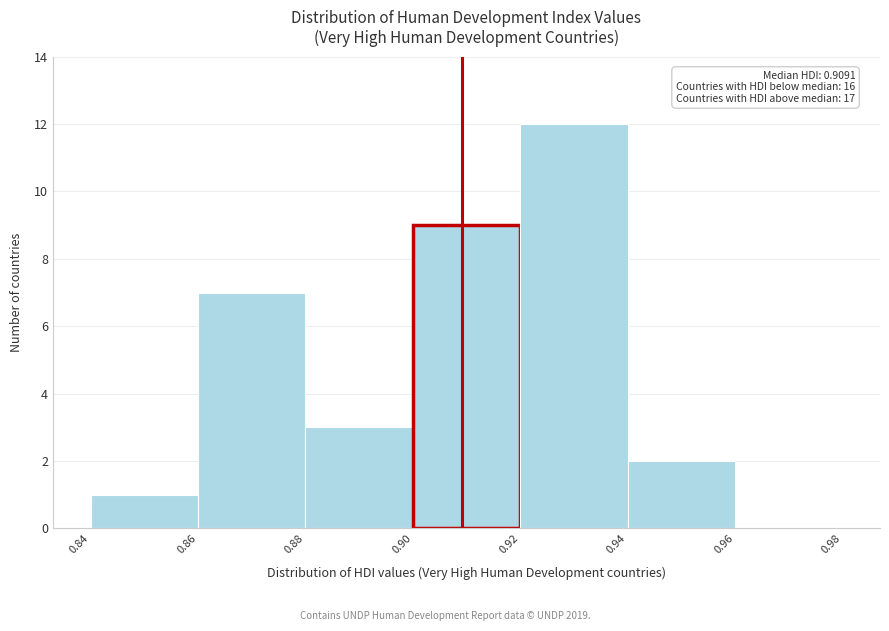

Over which range of the x-axis is the bar tallest?

0.92 to 0.94